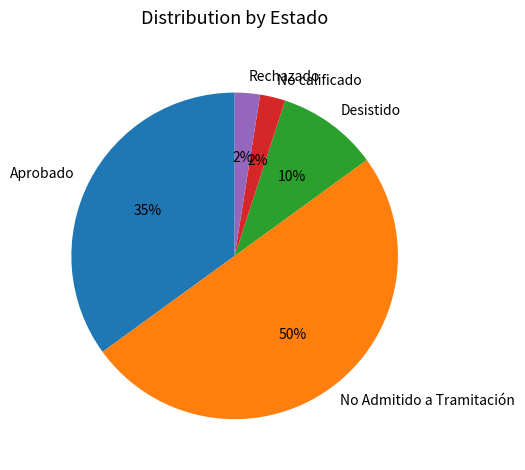

To the nearest percent, what is the average slice percentage?

20%